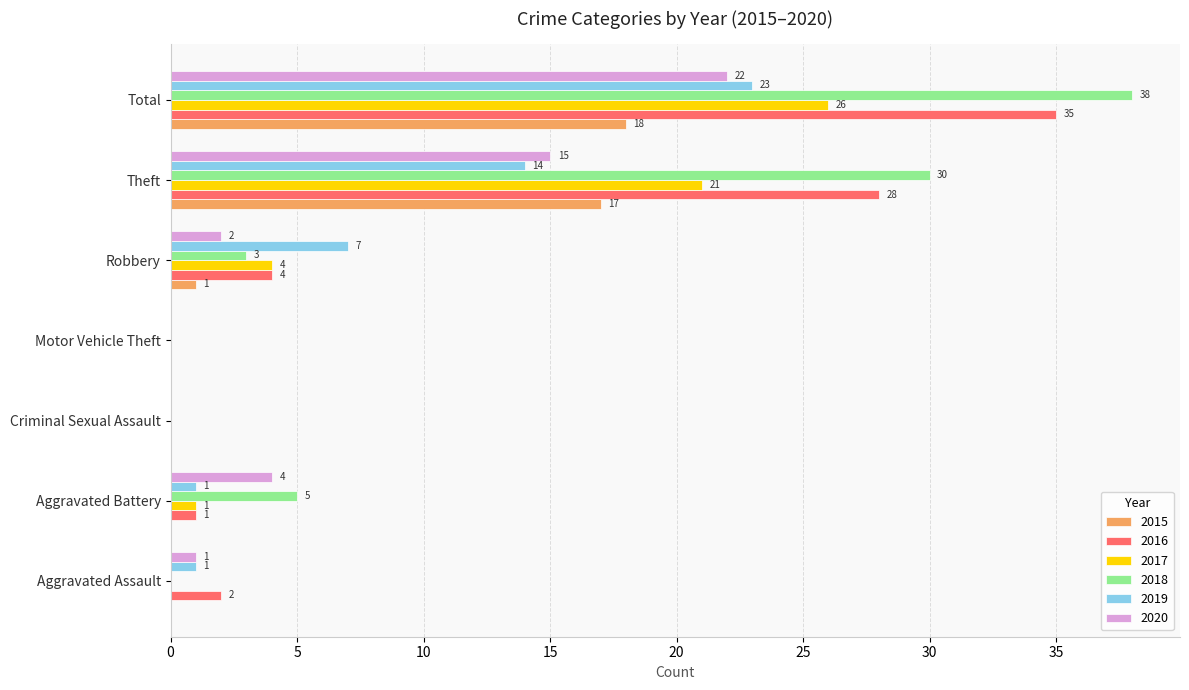

Which series has the largest total across all categories?

2018